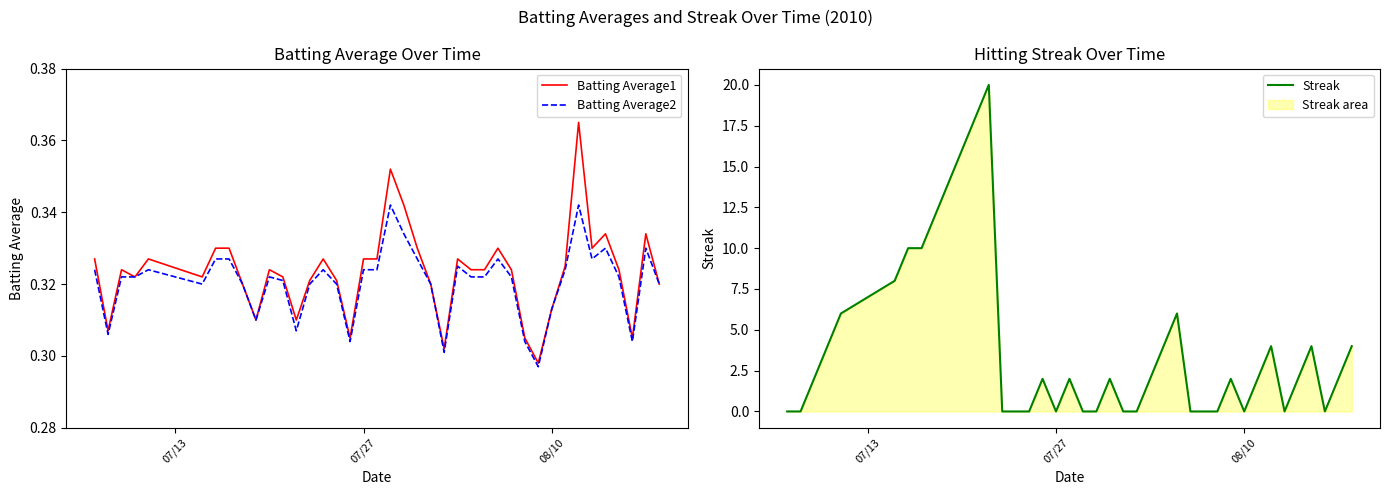

What is the average value of the Batting Average1 series?

0.3